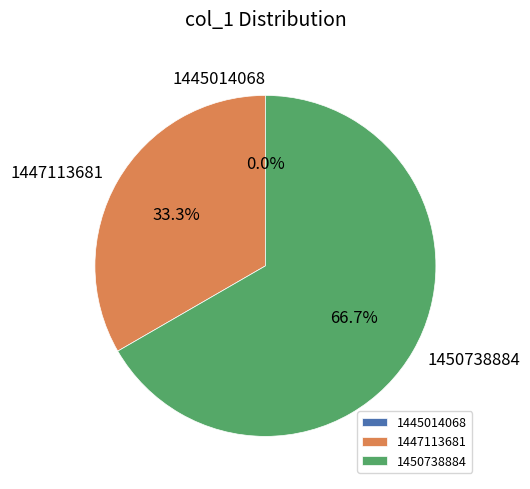

Does 1447113681 represent more than half of the total?

No